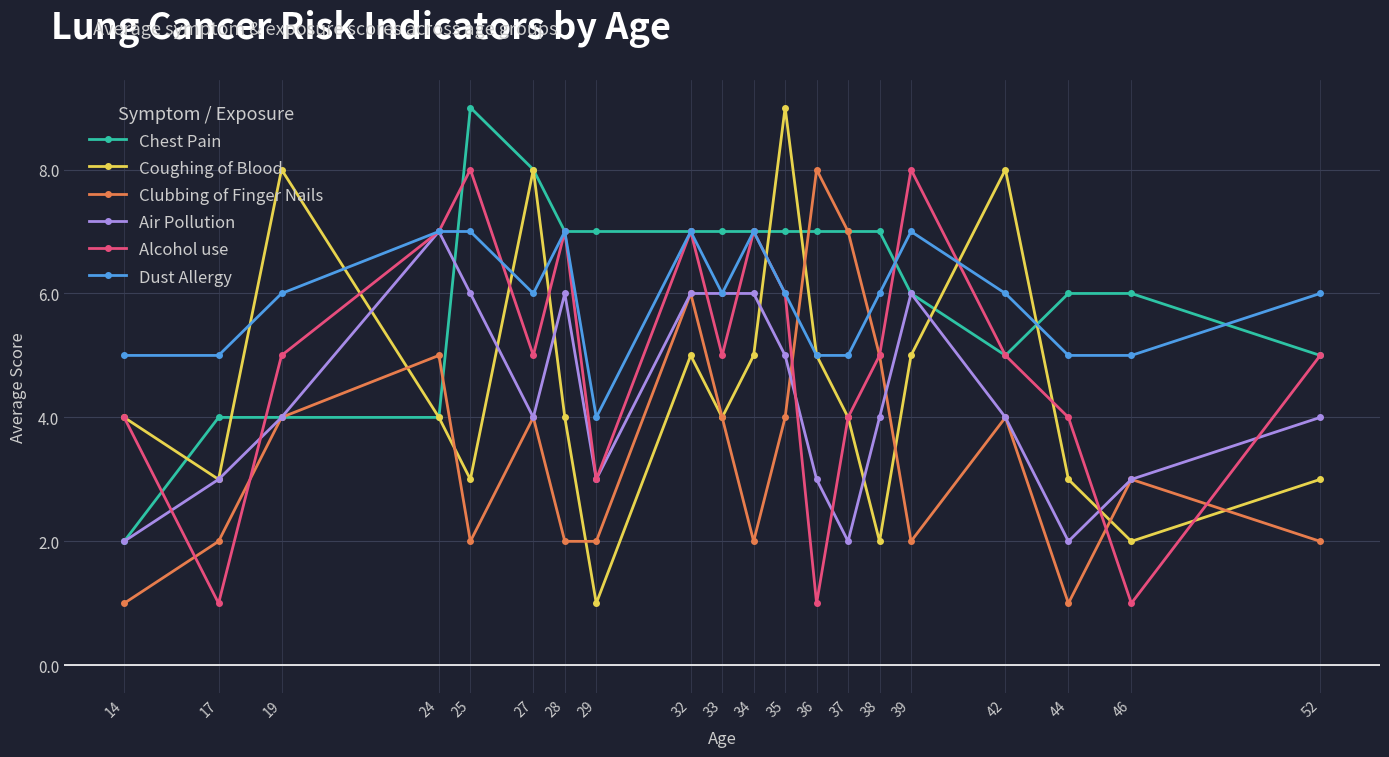

What is the sum of all Air Pollution values?

86